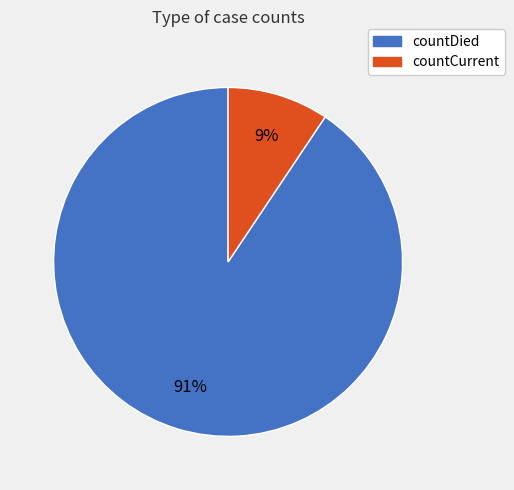

How many slices are in this pie chart?

2